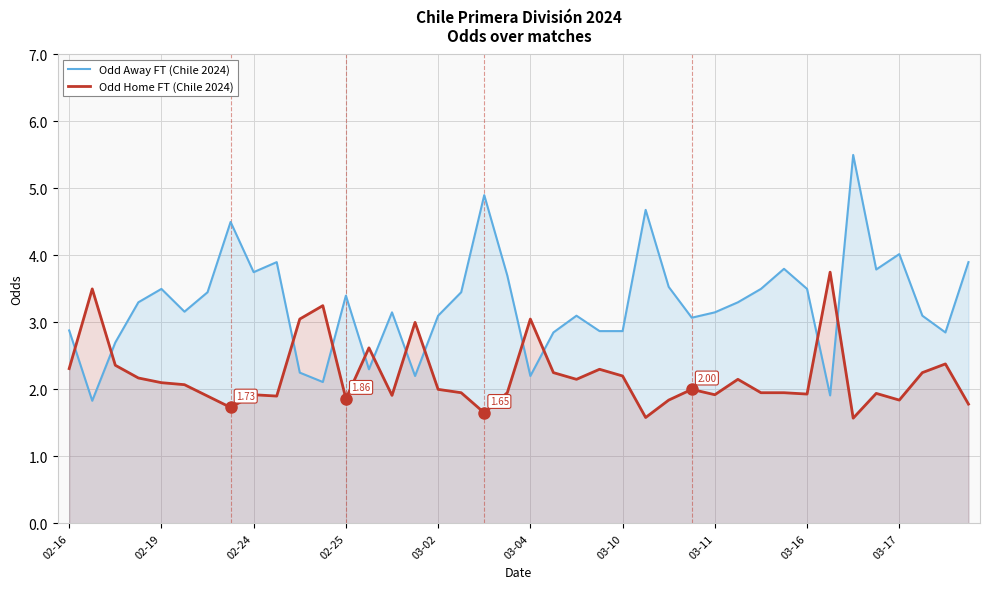

True or false: Odd Away FT (Chile 2024) and Odd Home FT (Chile 2024) intersect in this chart.

True